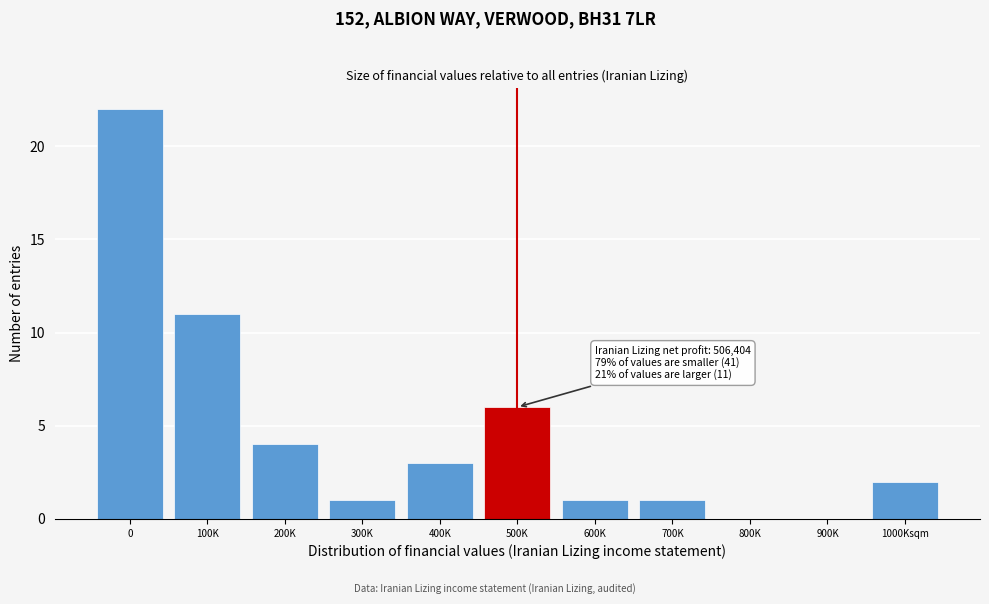

Reading left to right, extract all data points from this chart.

0=22	100K=11	200K=4	300K=1	400K=3	500K=6	600K=1	700K=1	800K=0	900K=0	1000Ksqm=2